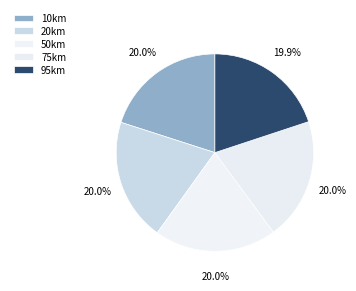

How many slices are in this pie chart?

5